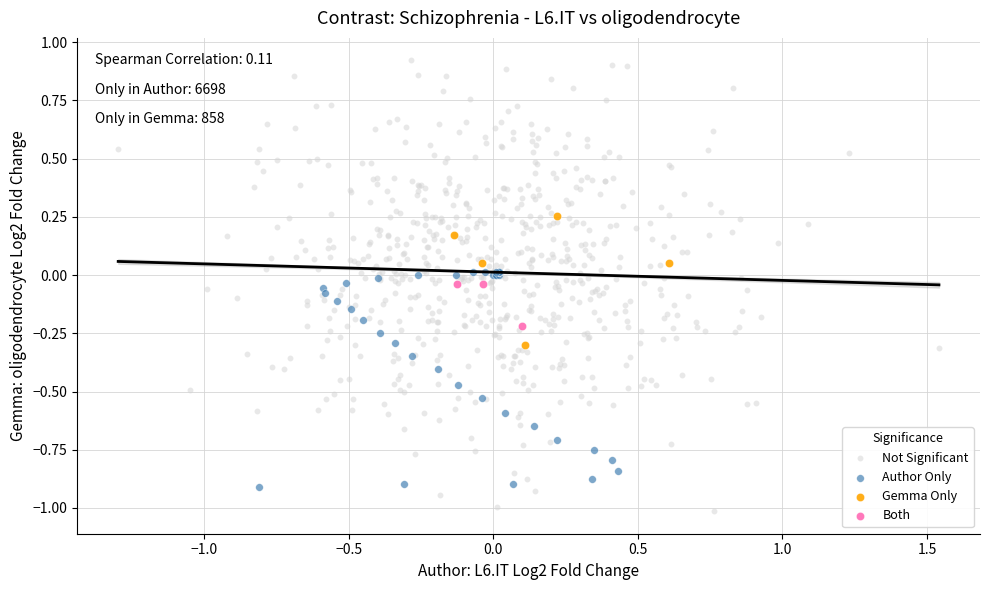

Which series reaches the minimum Y coordinate?

Not Significant